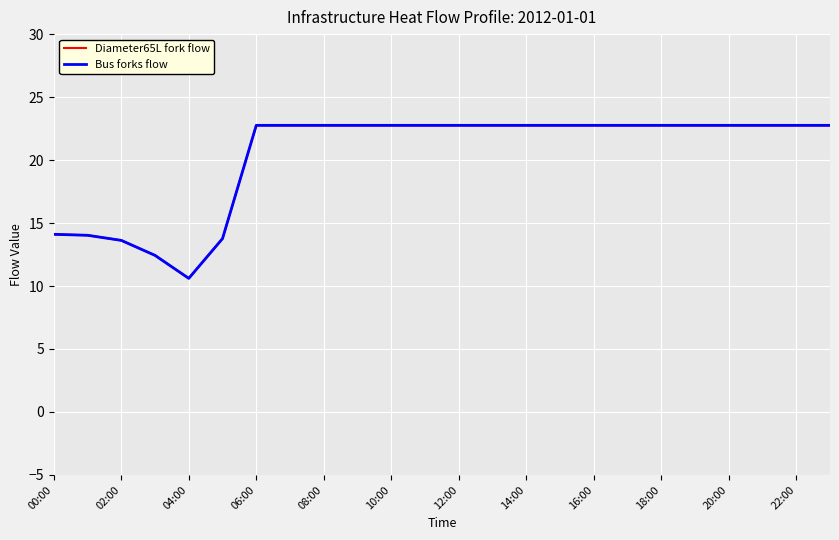

Does the chart display data point markers on the line(s)?

No